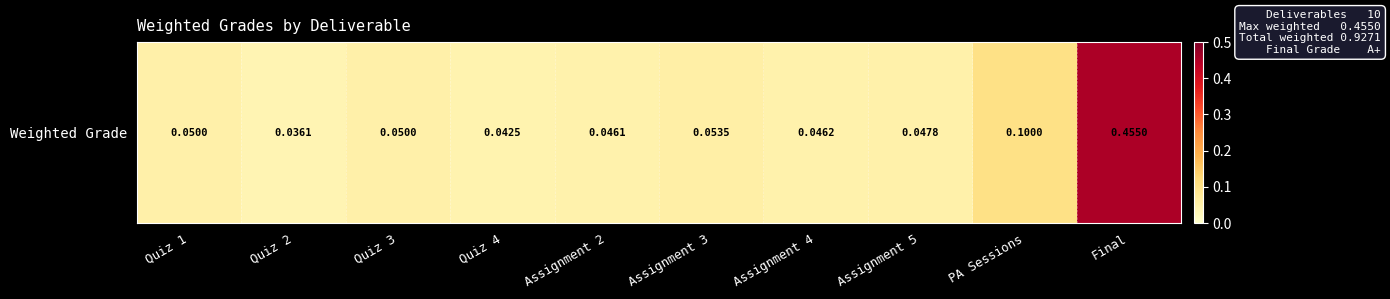

How many data points does each series have?

10